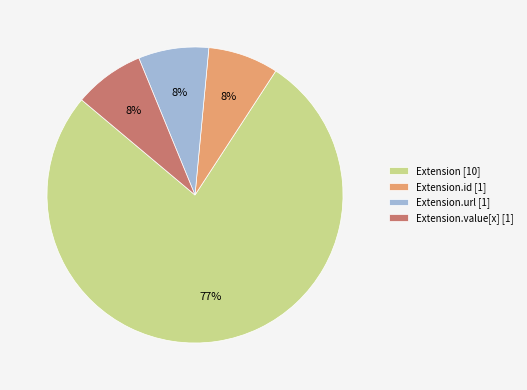

Which category accounts for the majority?

Extension [10]